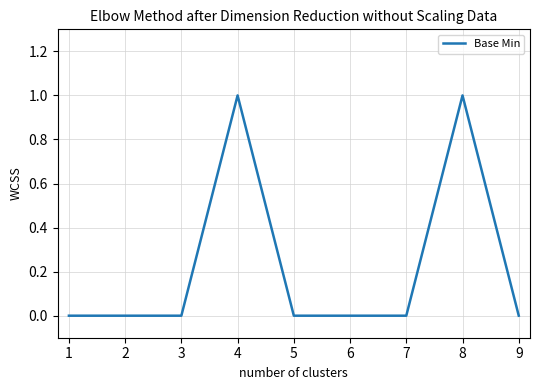

The chart shows a value of 0 at 6. True or false?

True